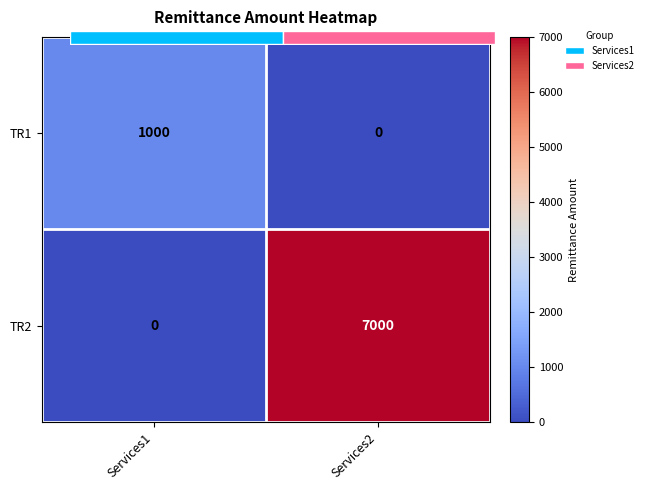

Rank the categories by TR1 value from lowest to highest.

Services2, Services1